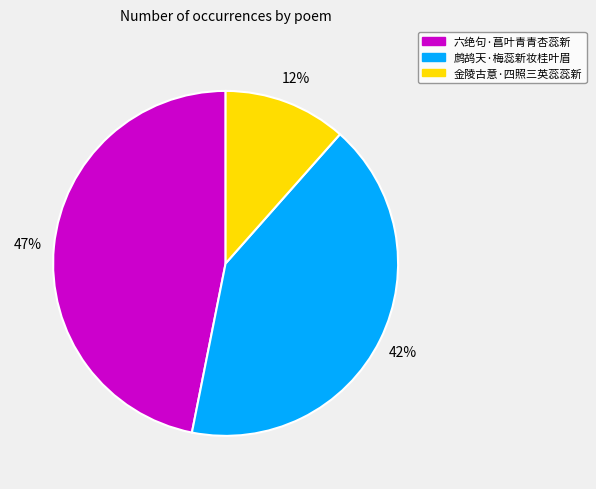

To the nearest percent, what percentage of the pie is 金陵古意·四照三英蕊蕊新?

12%